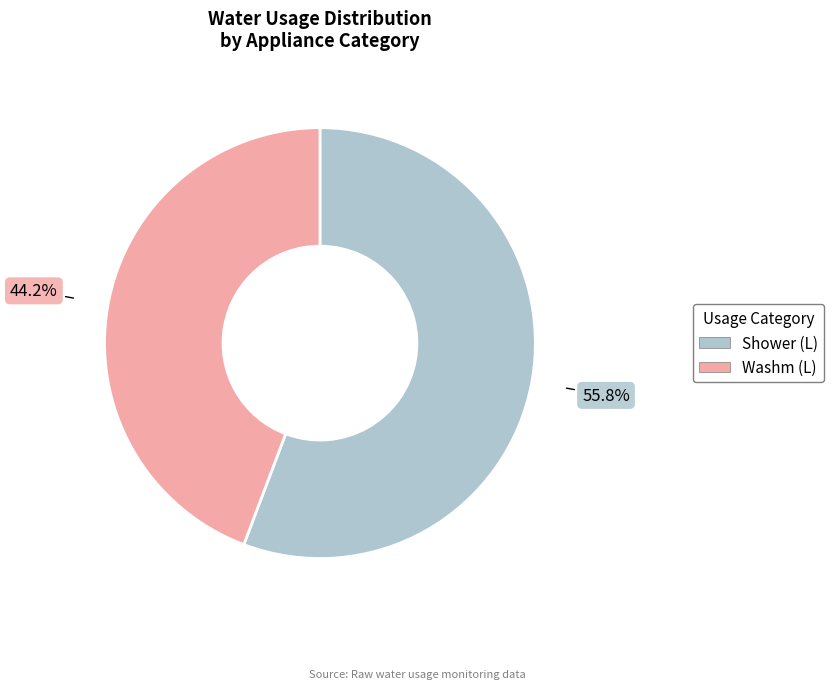

Is there a majority slice in this chart?

Yes